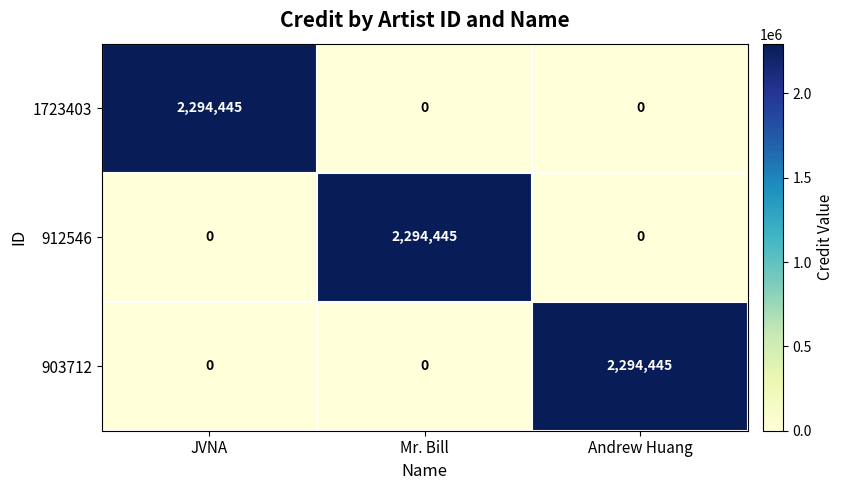

What is the difference between the maximum and minimum values in the 903712 series?

2294445